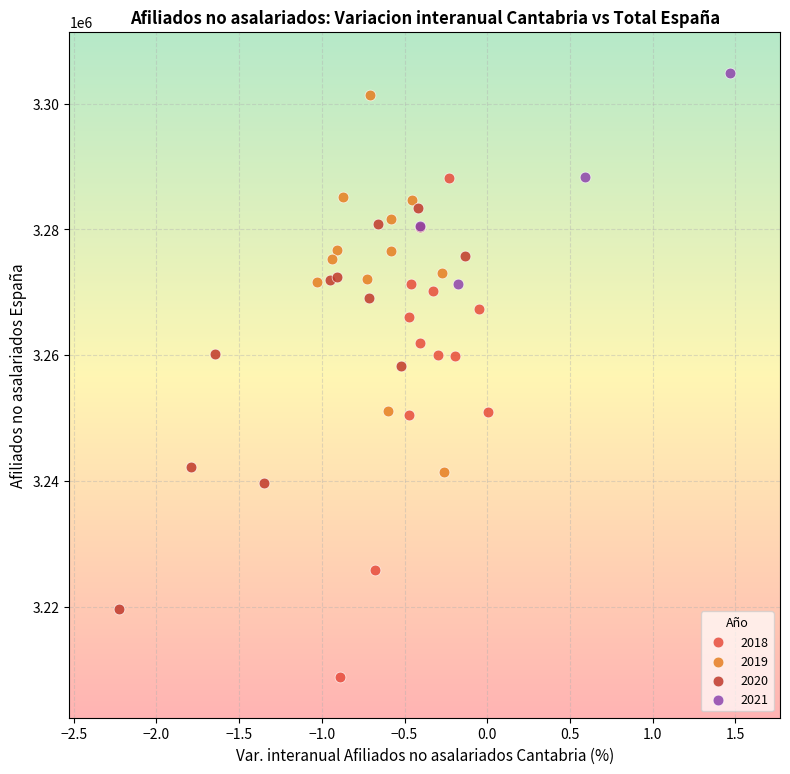

Which series contains the lowest Y value?

2018